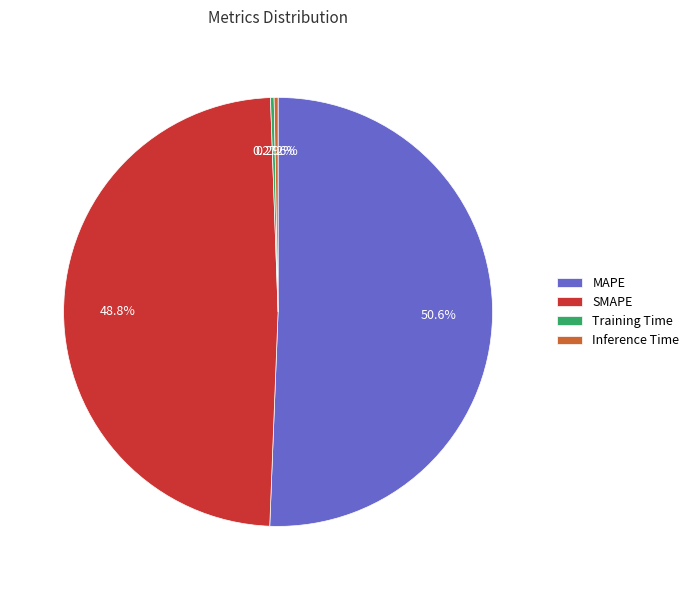

Does SMAPE account for over 50% of the chart?

No